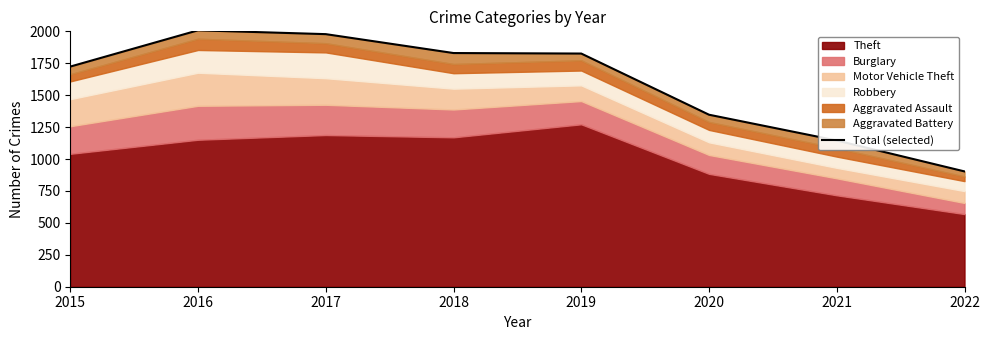

Where is the first local maximum?

2016